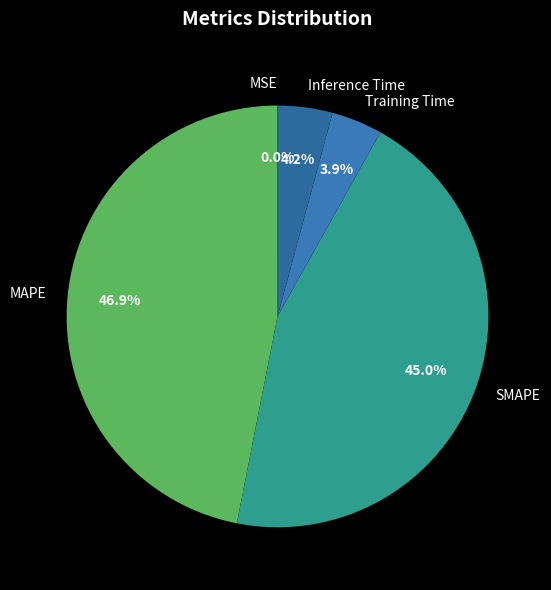

What is the largest slice in the pie chart?

MAPE